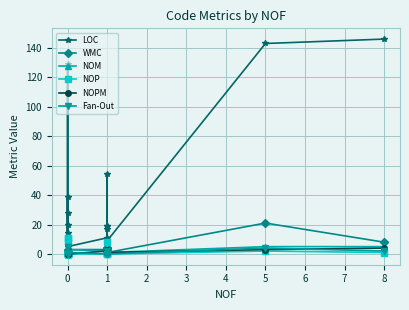

How many intersections are there between NOP and Fan-Out?

1